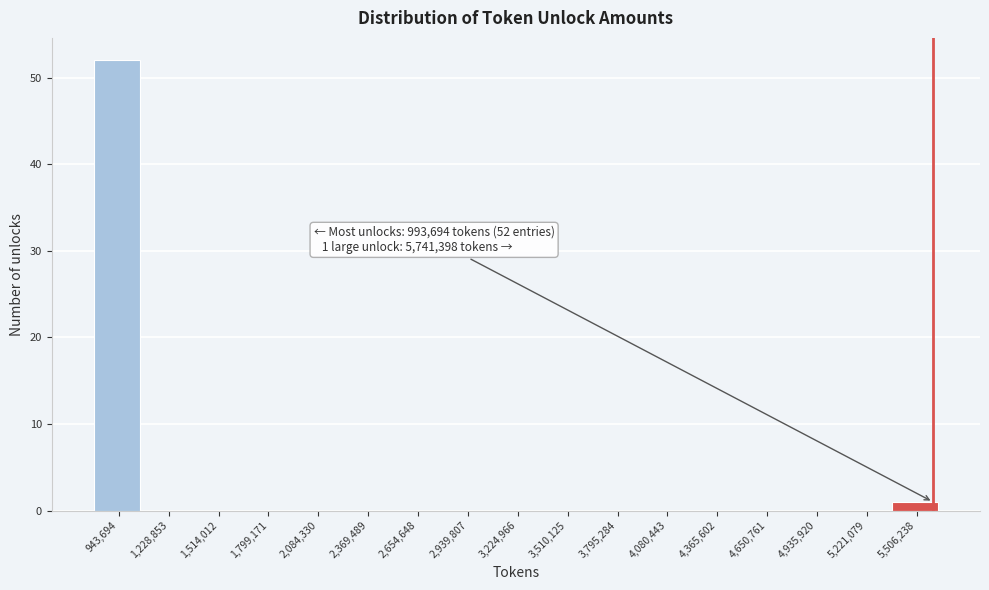

Reading left to right, list all the values displayed in this chart.

943,694=52	1,228,853=0	1,514,012=0	1,799,171=0	2,084,330=0	2,369,489=0	2,654,648=0	2,939,807=0	3,224,966=0	3,510,125=0	3,795,284=0	4,080,443=0	4,365,602=0	4,650,761=0	4,935,920=0	5,221,079=0	5,506,238=1